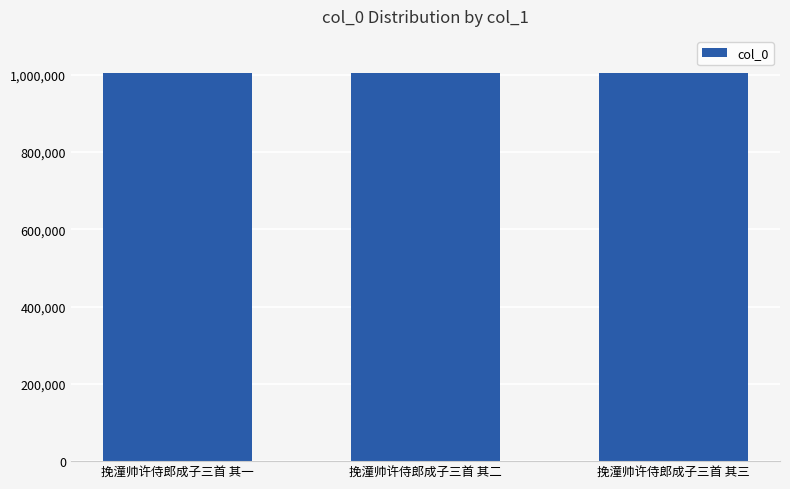

How many bars are there in total?

3